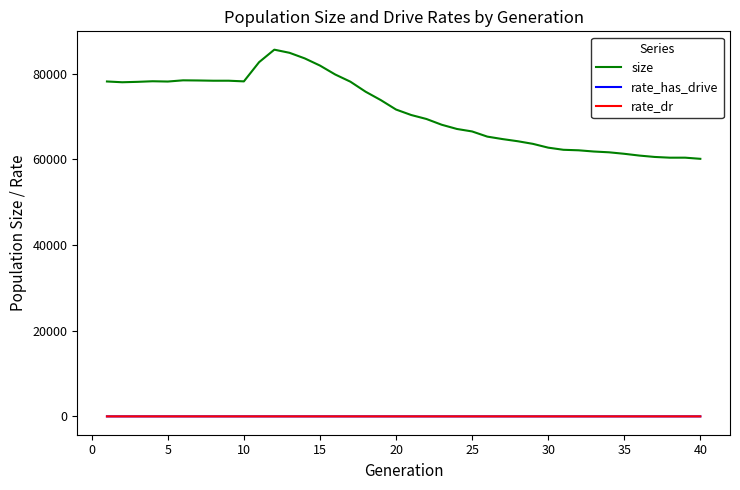

What is the sum of all size values?

2852833.0